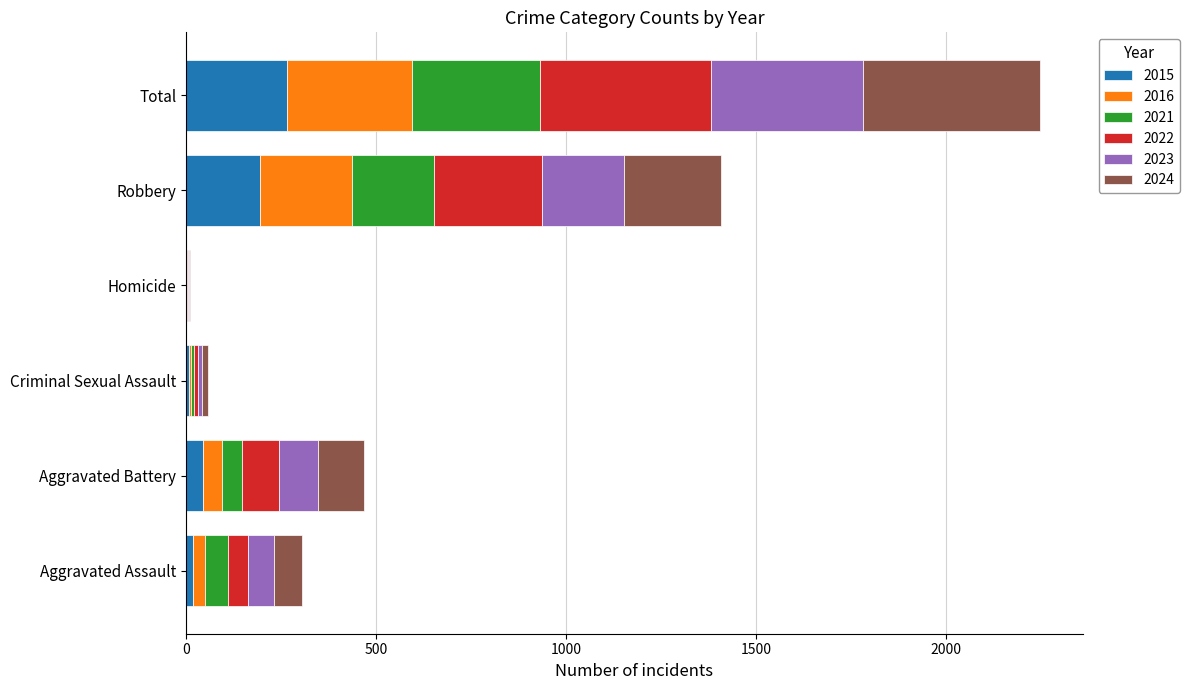

What is the sum of all 2015 values?

530